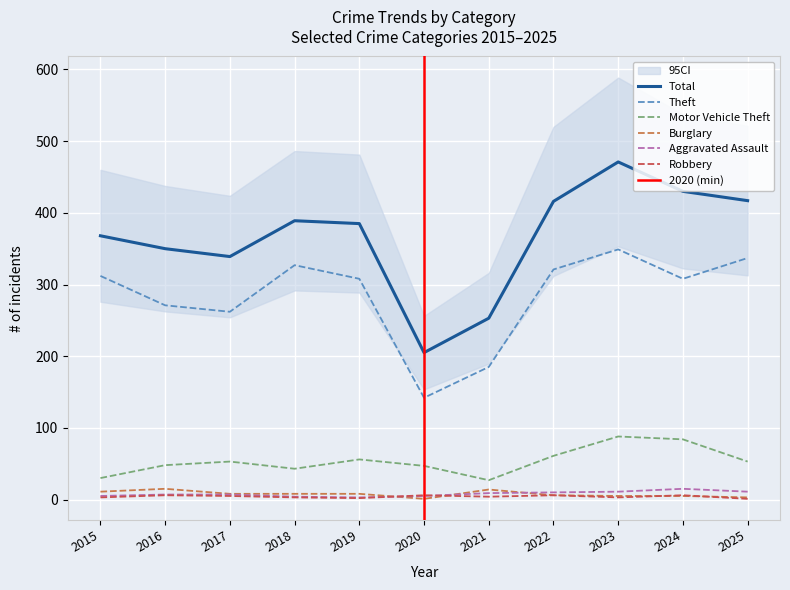

What is the difference between the second highest and second lowest values in the Total series?

177